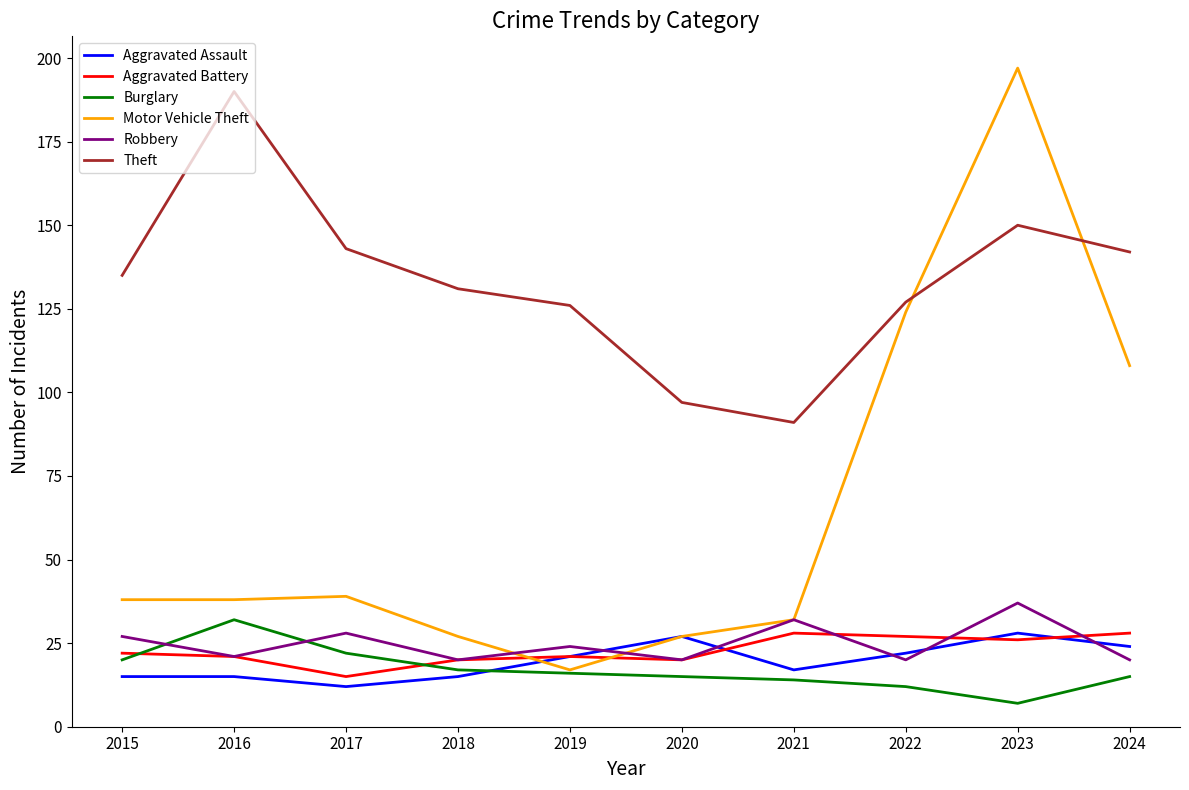

What is the spread (max minus min) of values at 2022?

115